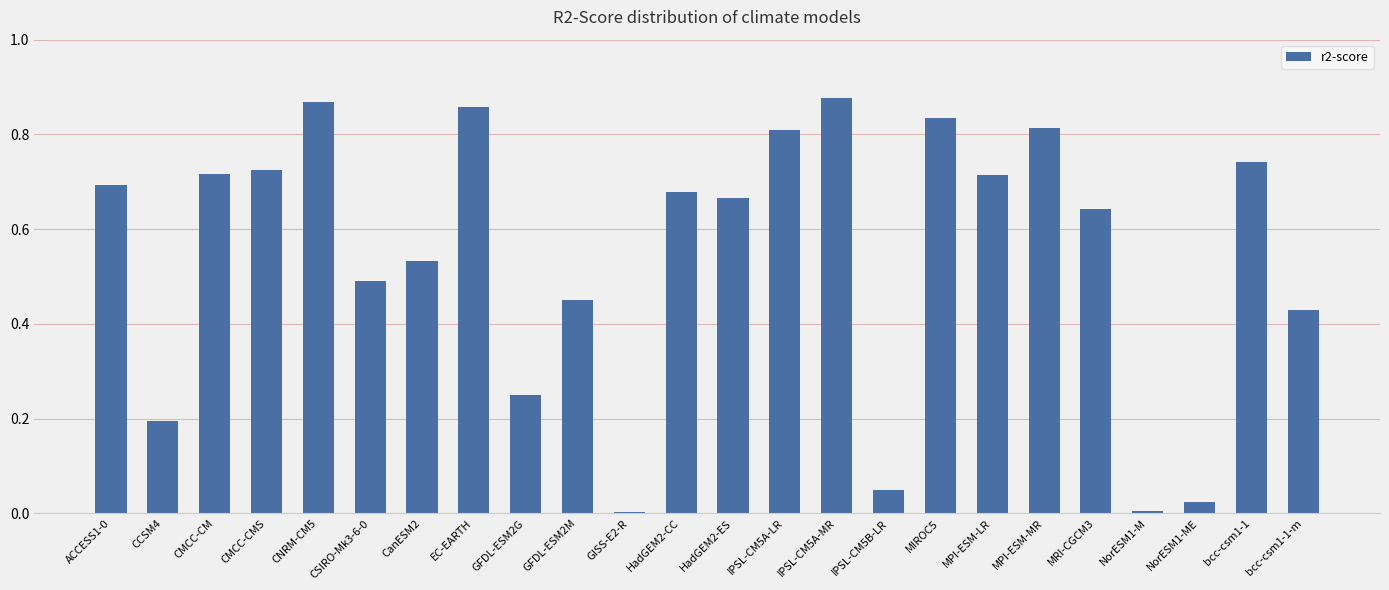

What is the label of the 19th bar from the left?

MPI-ESM-MR